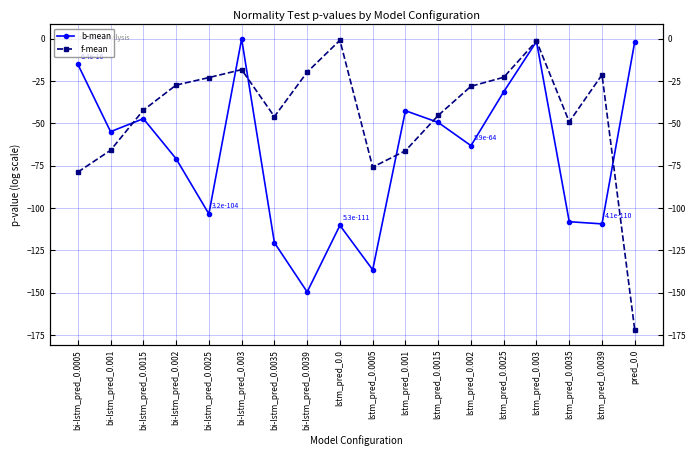

What is the difference between the maximum and minimum values in the f-mean series?

171.2